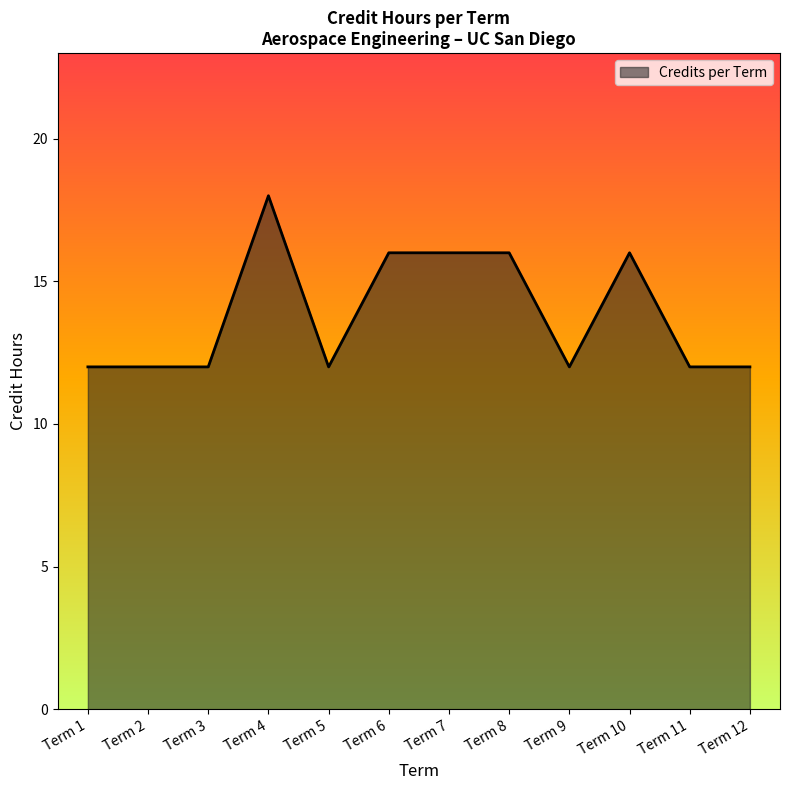

What is the ratio of the value at Term 8 to the value at Term 5?

1.3